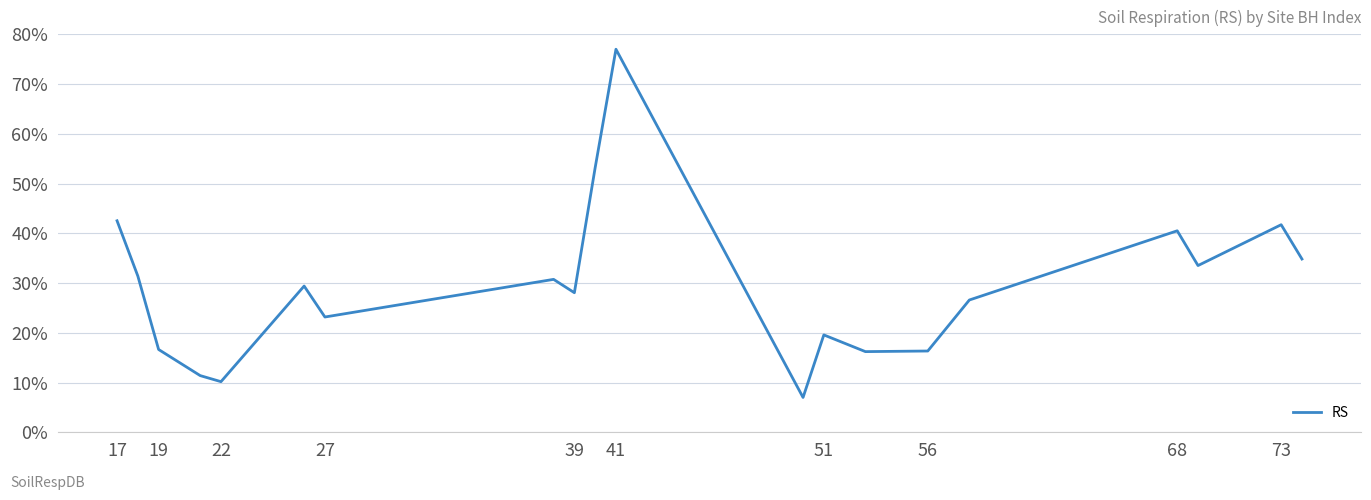

What is the difference between the maximum and minimum values?

70.0